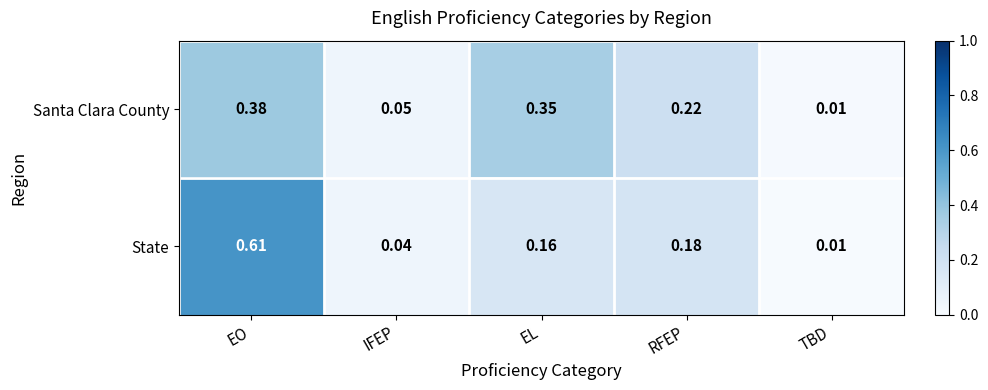

At which category is the sum across all series the highest?

EO